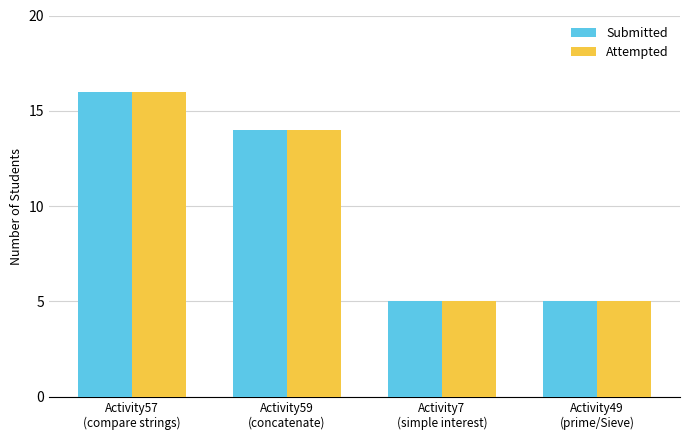

What is the difference between the maximum and second lowest values in the Attempted series?

11